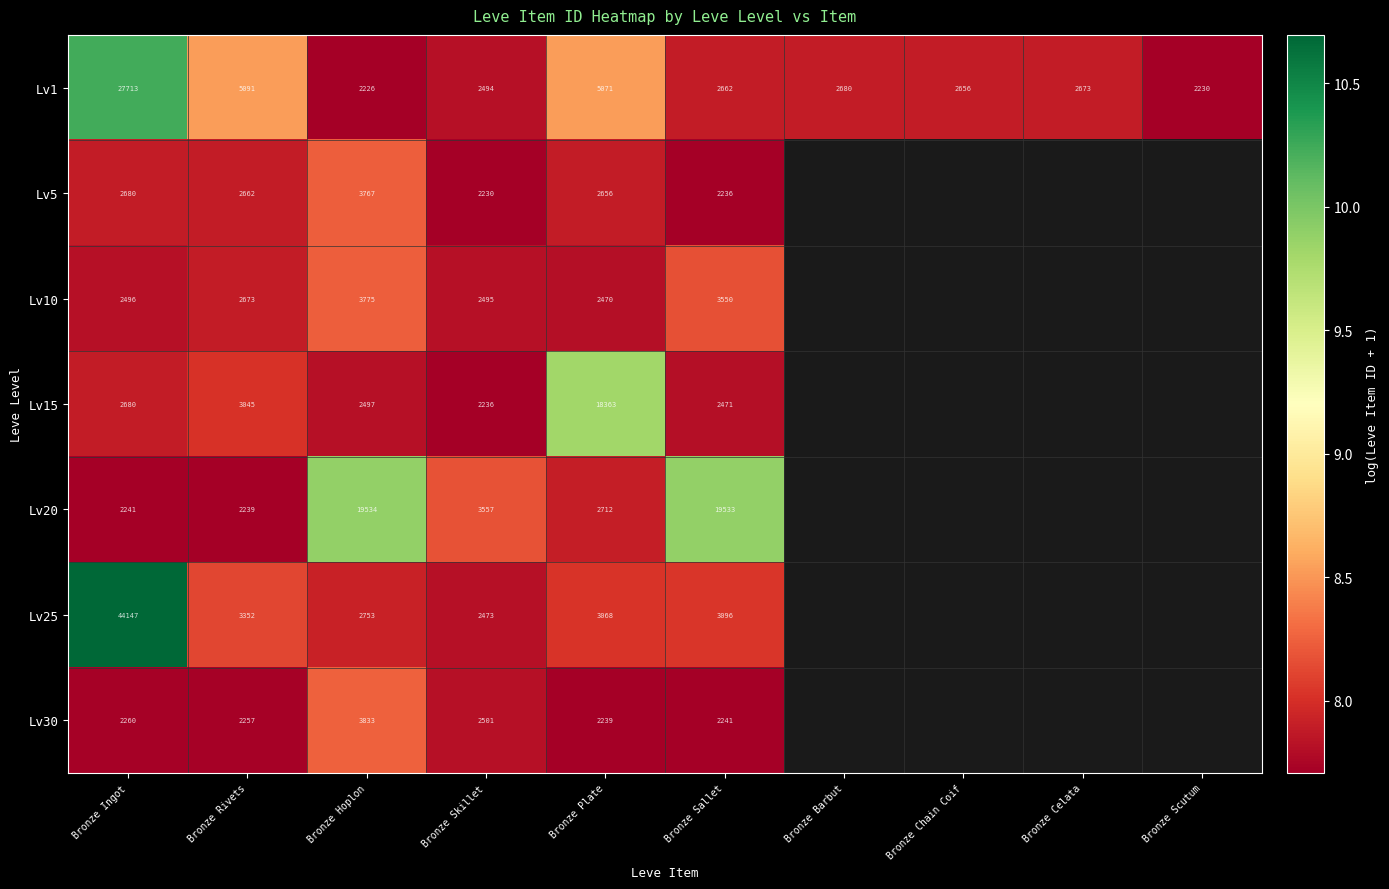

The Lv10 series shows 13.9 at Bronze Ingot. True or false?

False